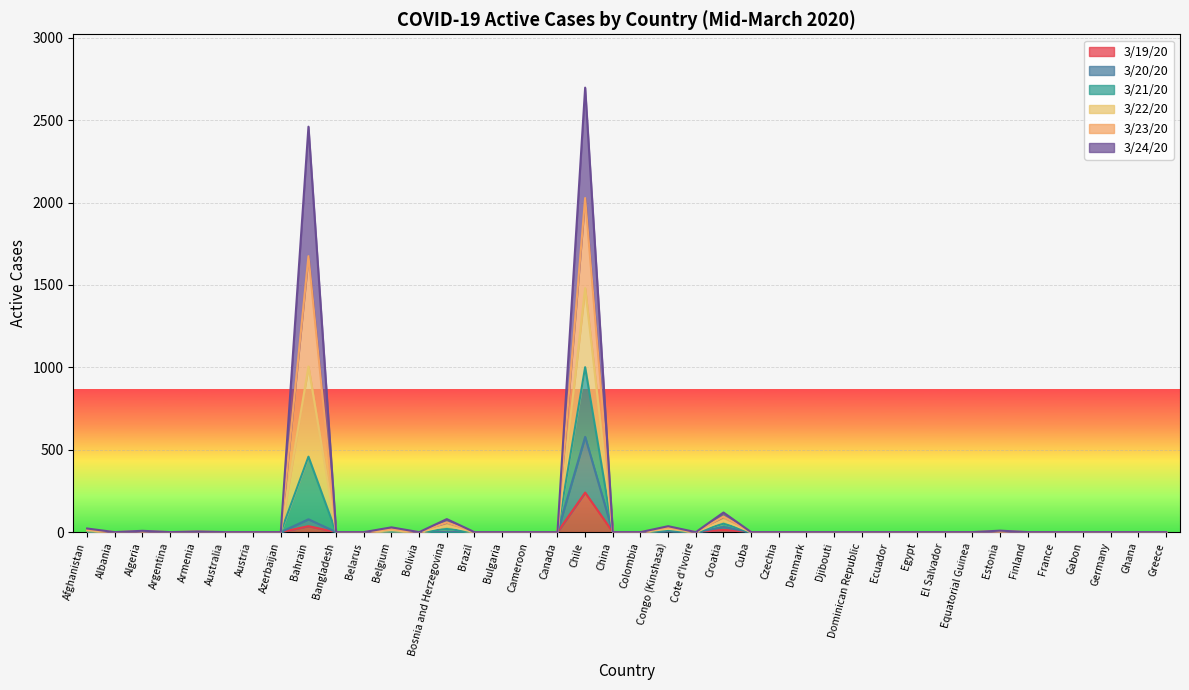

At which label does 3/21/20 reach its peak?

Chile